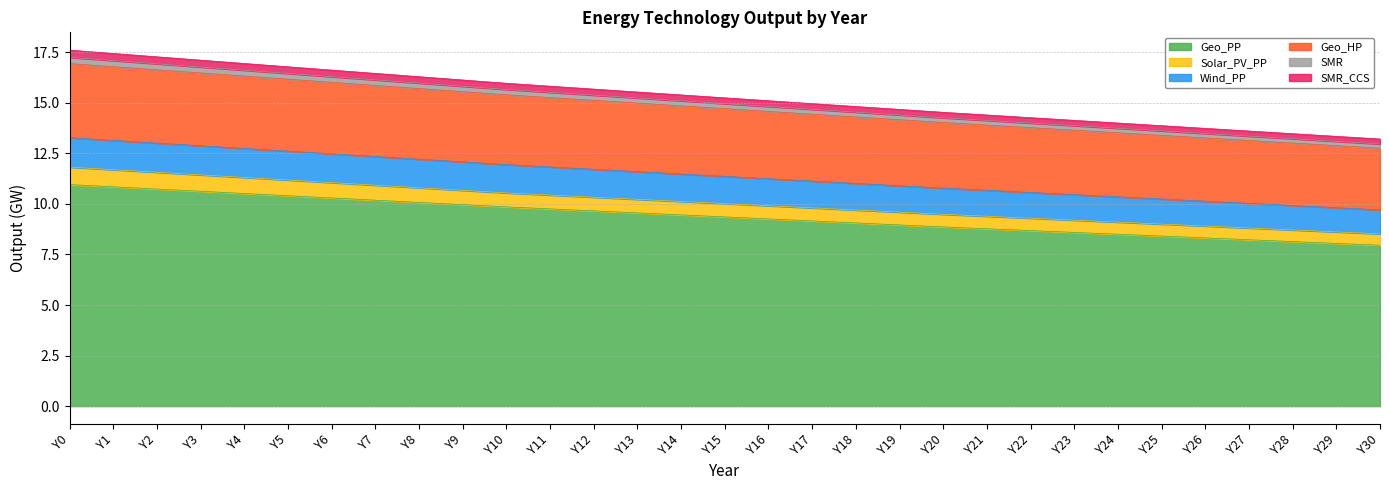

True or false: Solar_PV_PP and SMR_CCS cross at least once.

False